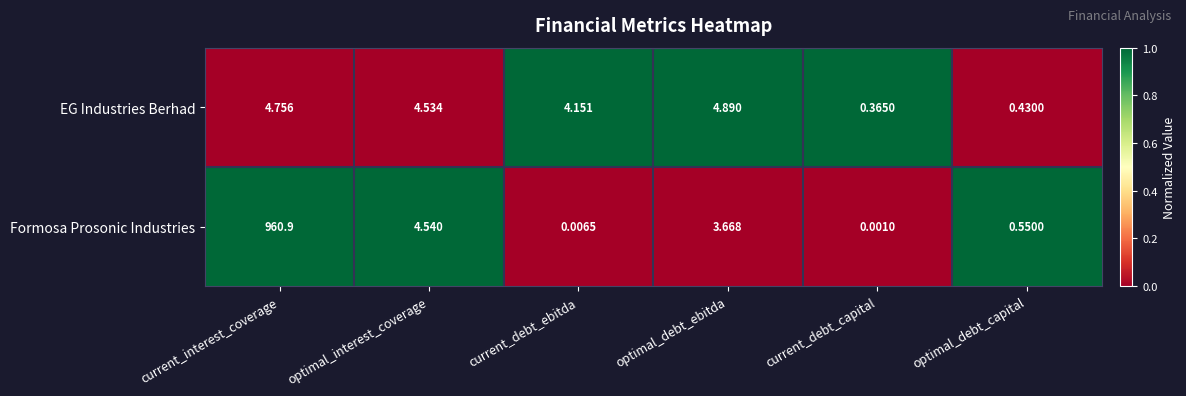

How many values in the Formosa Prosonic Industries series exceed 3?

3